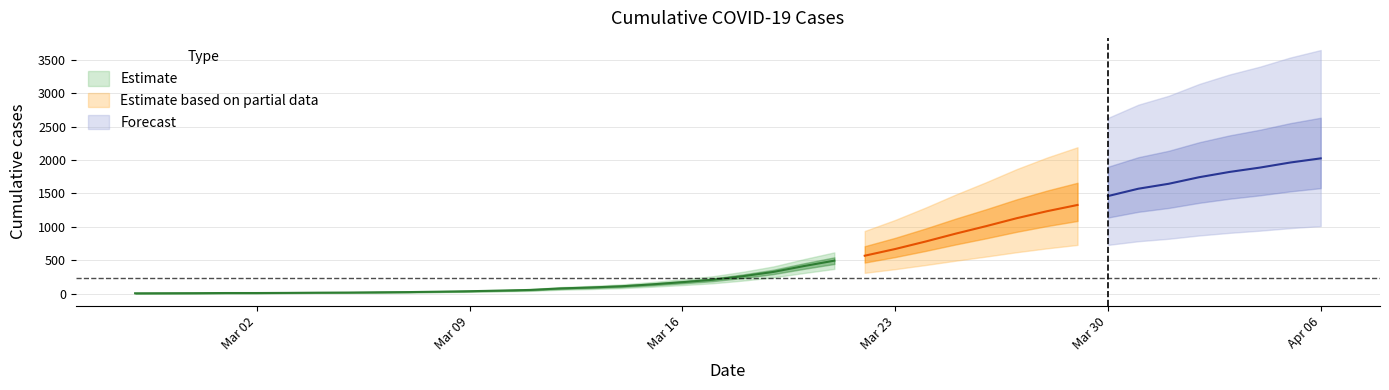

What is the sum of all values?

24361